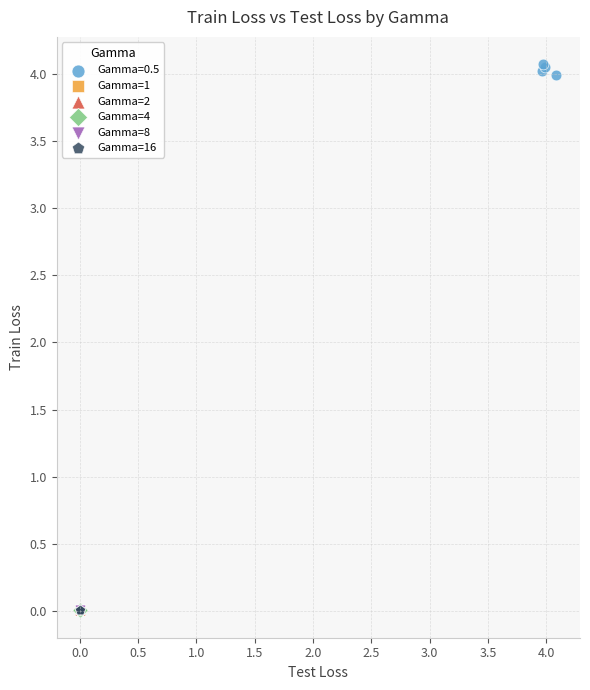

Which series reaches the maximum Y coordinate?

Gamma=0.5